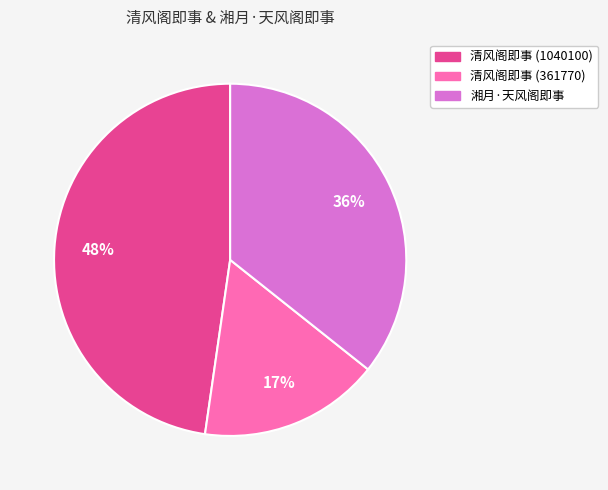

Rank the categories by value from lowest to highest.

清风阁即事 (361770), 湘月·天风阁即事, 清风阁即事 (1040100)